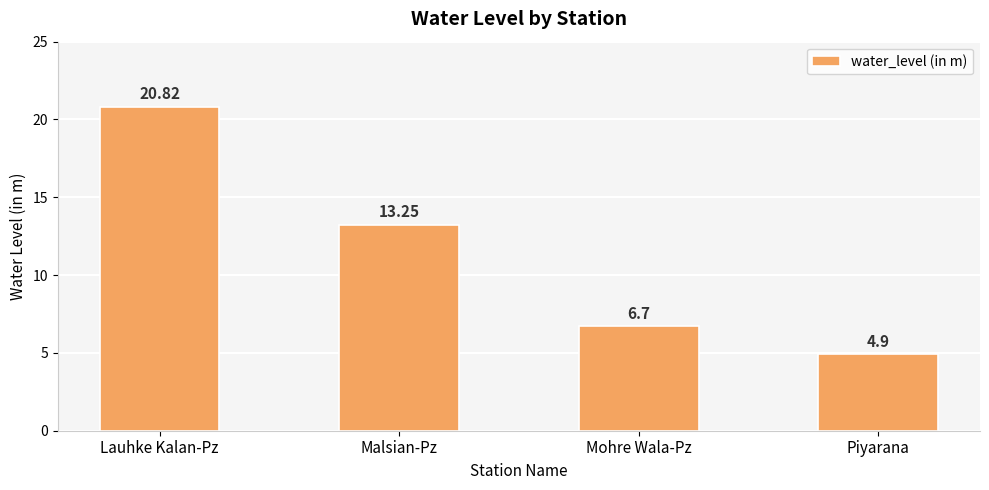

Which category has the highest value across all series?

Lauhke Kalan-Pz